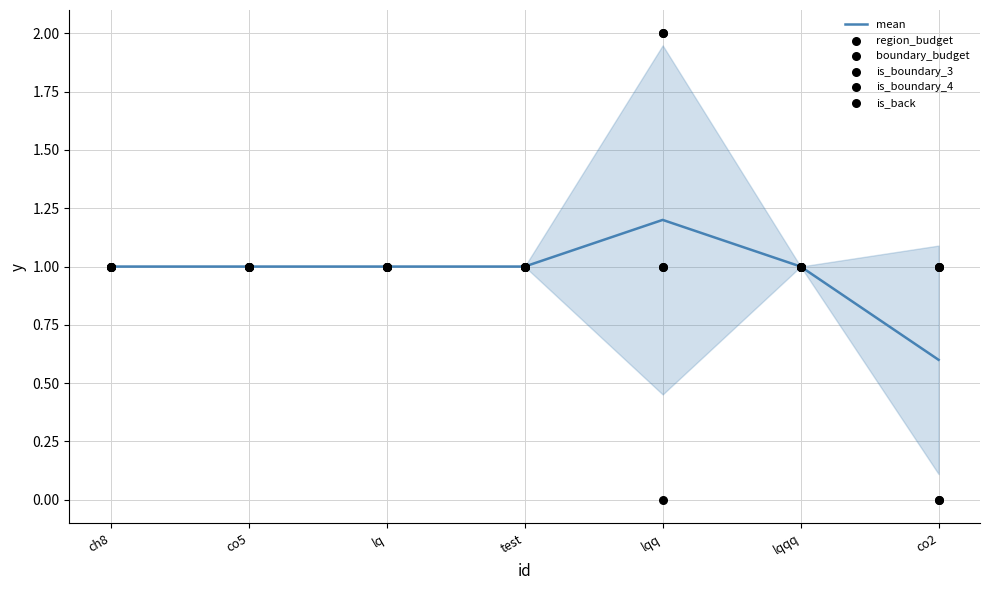

Which series has the largest total across all categories?

region_budget